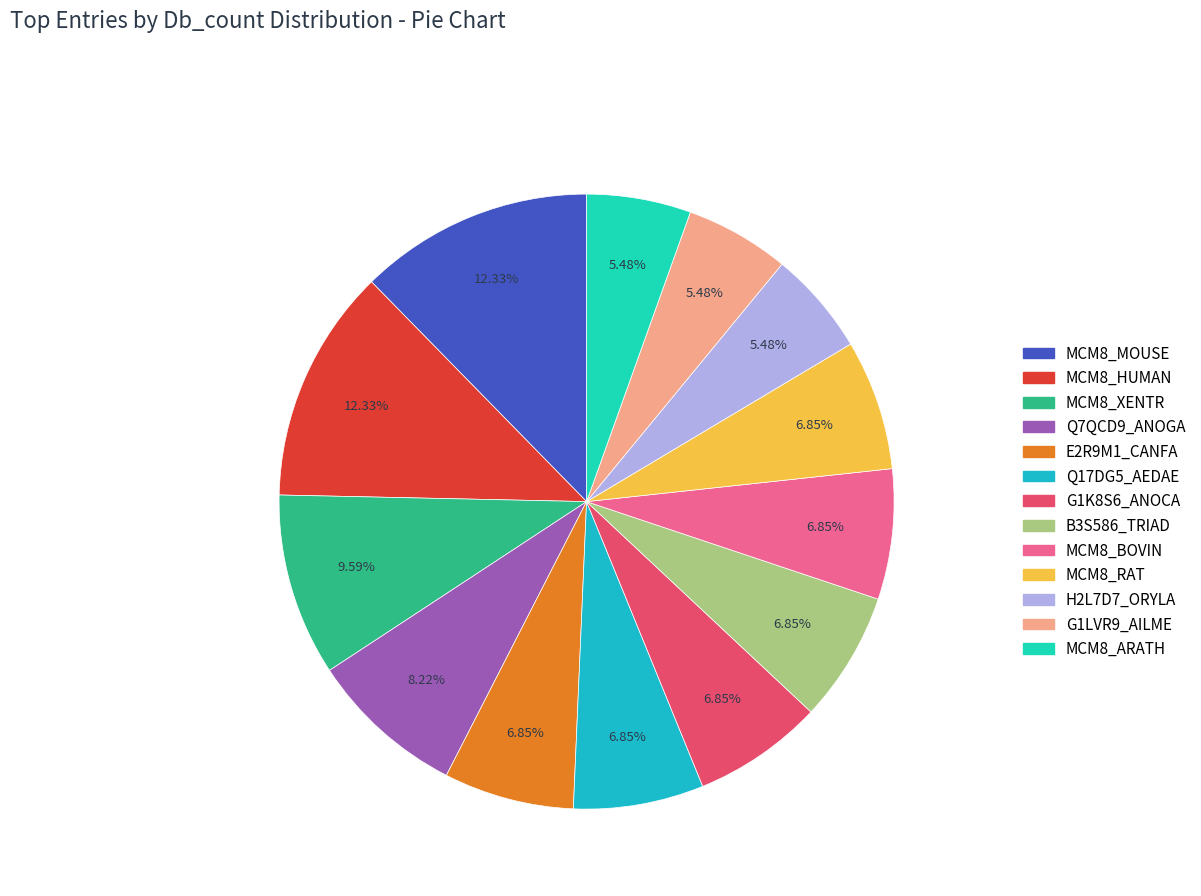

Do MCM8_MOUSE and MCM8_RAT together represent more than half of the pie?

No